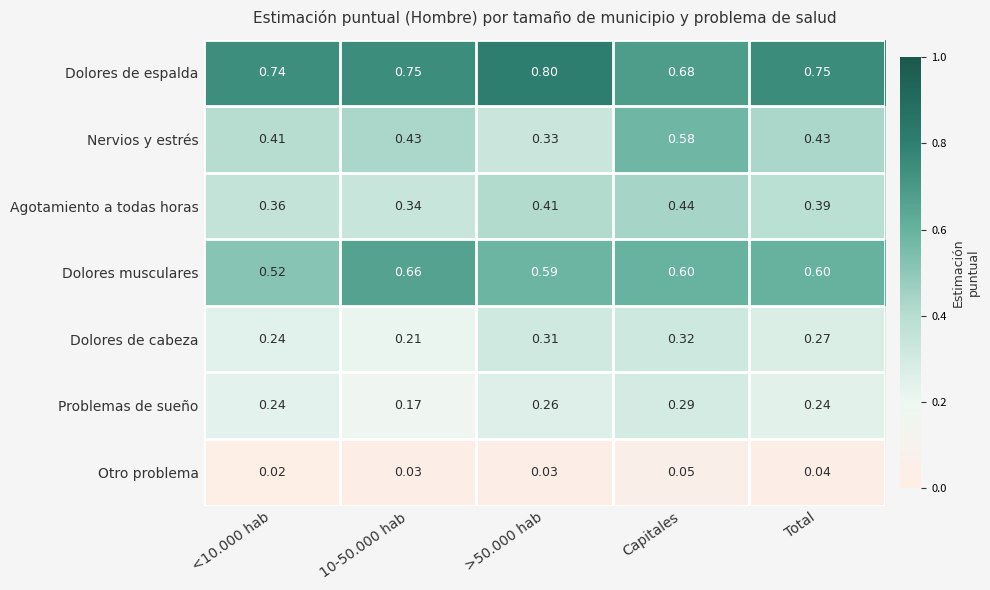

Is the value of Nervios y estrés at >50.000 hab greater than the value of Dolores musculares at >50.000 hab?

No